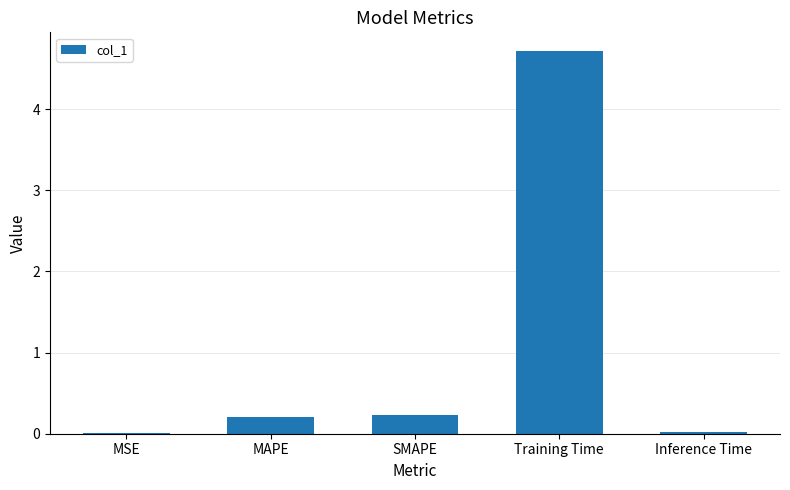

What is the change in value from SMAPE to Inference Time?

-0.2